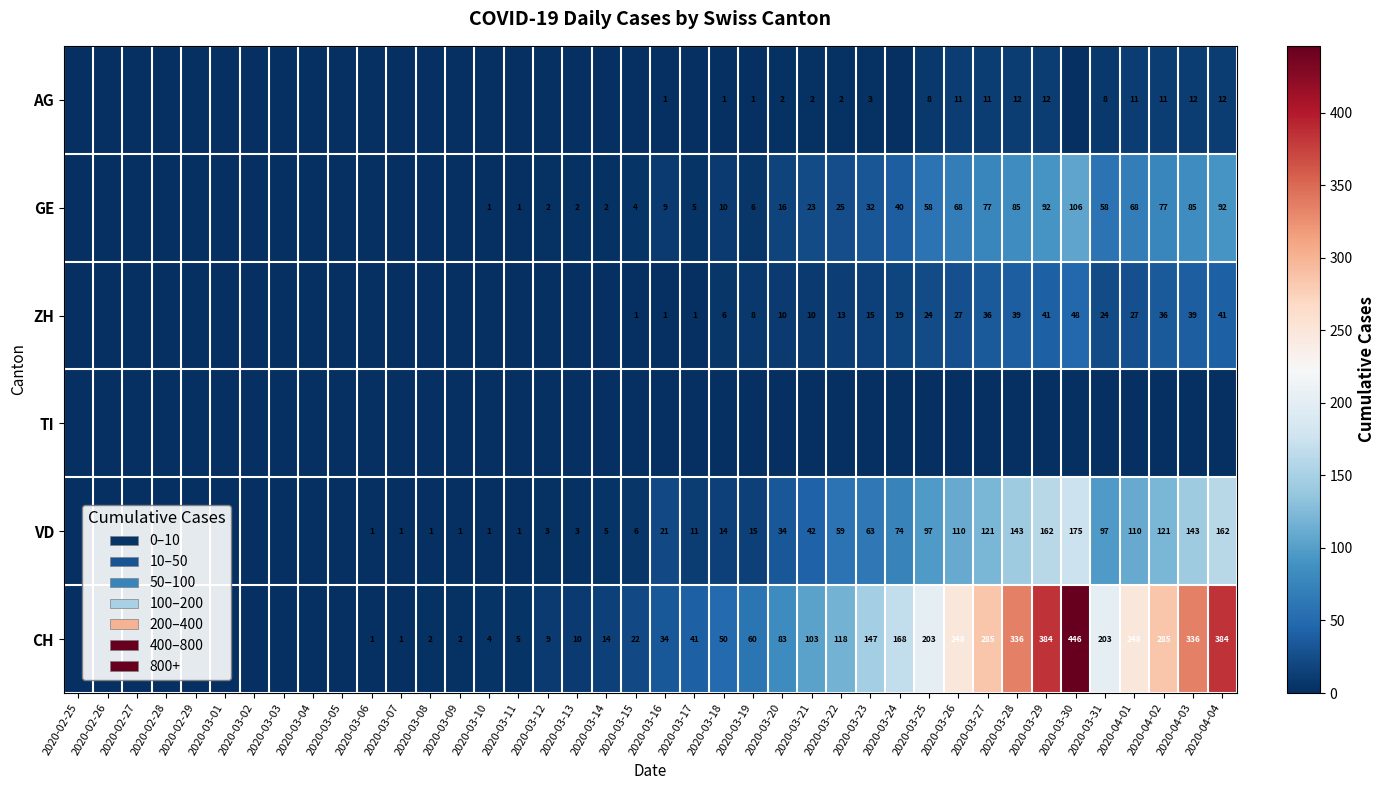

The value of CH at 2020-03-14 is 14. True or false?

True